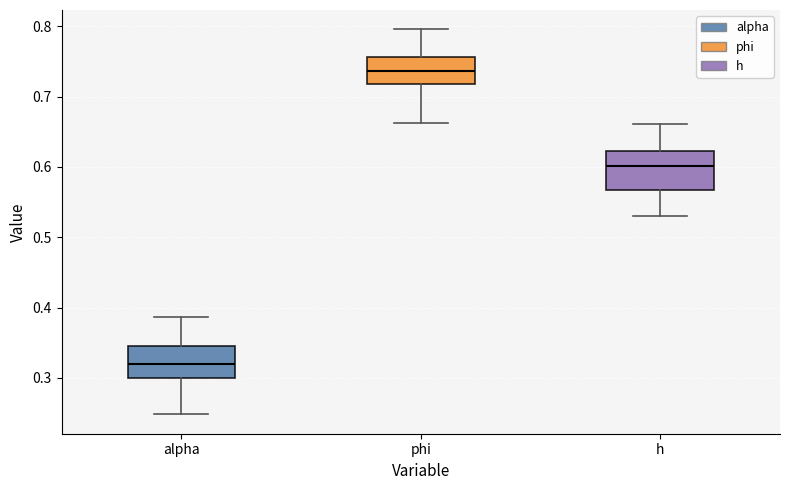

Reading left to right, read every box against the y-axis: the position of its median line, the range the box covers, and the ends of its whiskers. The values are not printed on the chart, so give them approximately, as read against the axis.

alpha: median 0.32, box 0.30 to 0.35, whiskers 0.25 to 0.39
phi: median 0.74, box 0.72 to 0.76, whiskers 0.66 to 0.80
h: median 0.60, box 0.57 to 0.62, whiskers 0.53 to 0.66